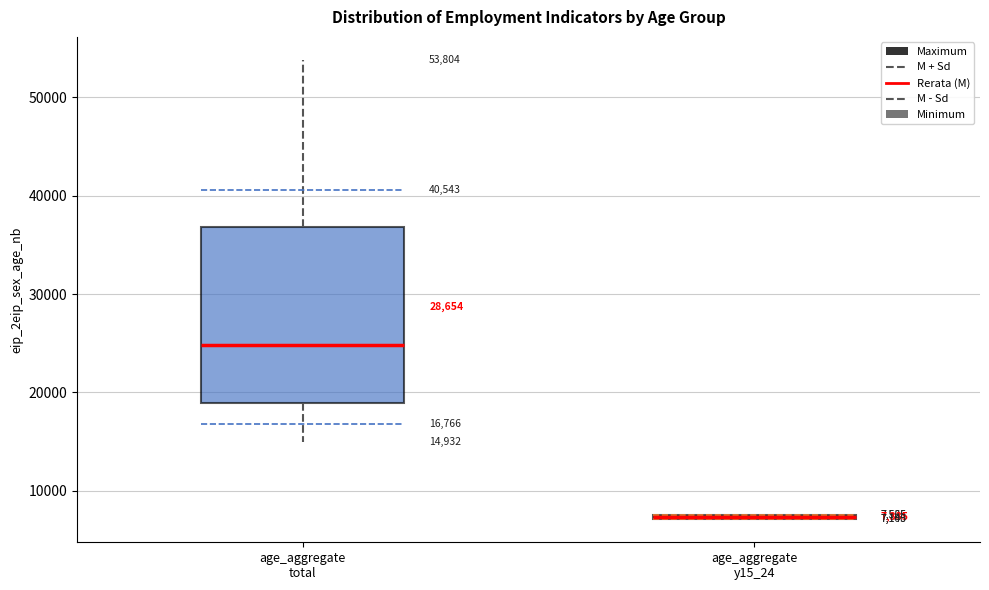

Which box's median line is the highest?

age_aggregate total